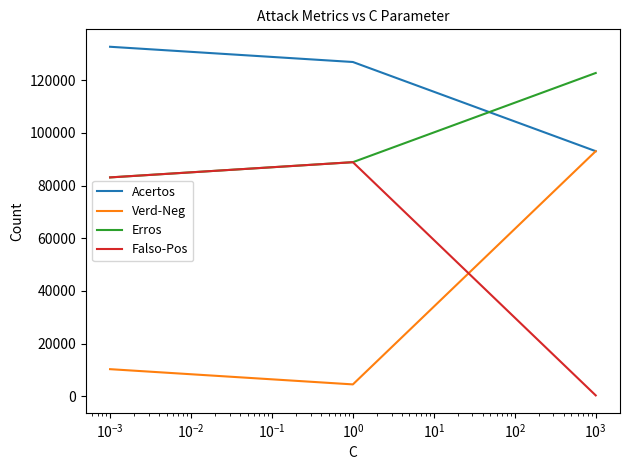

What is the difference between the maximum and second lowest values in the Verd-Neg series?

82747.2